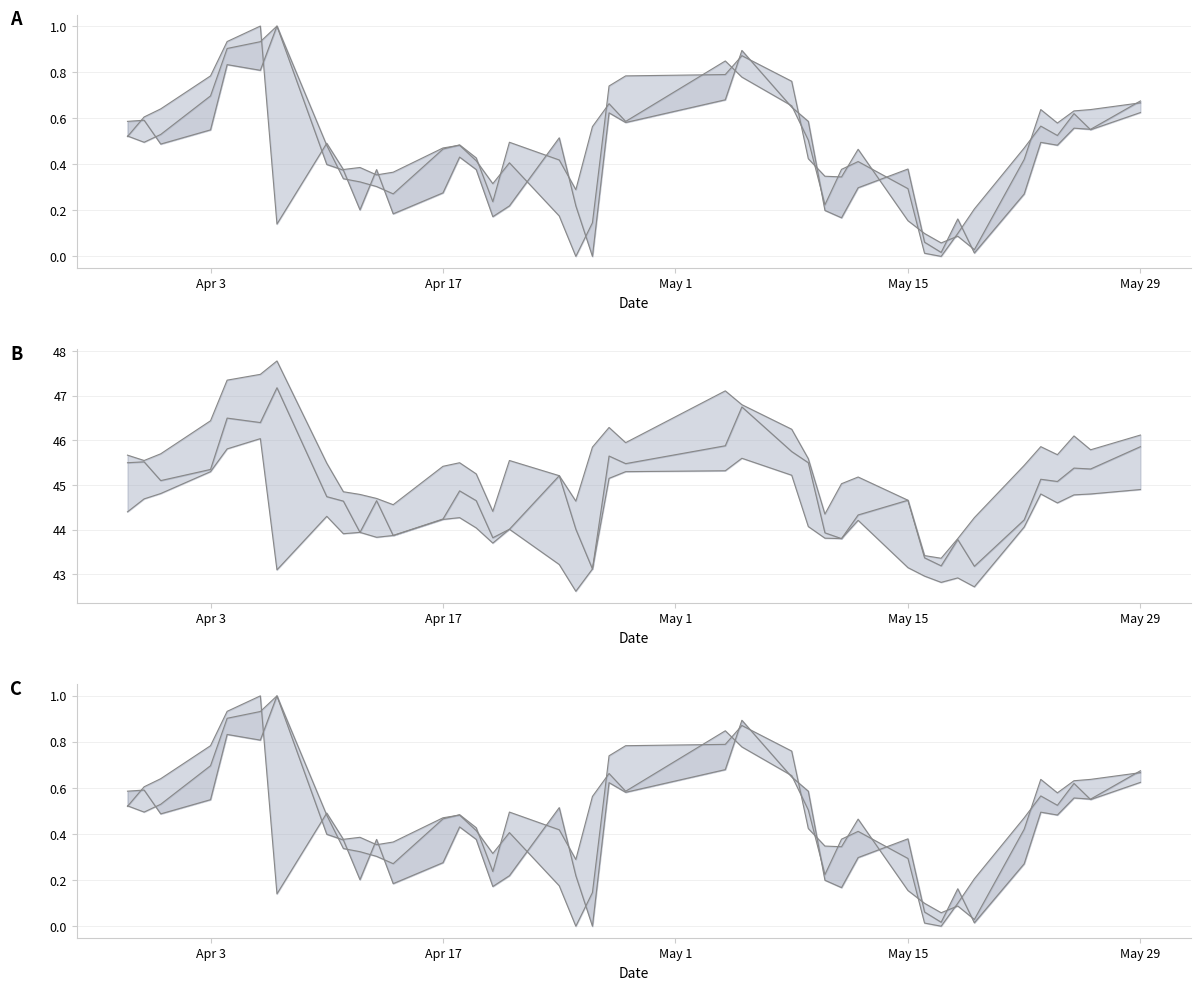

Where do 开盘 and 最低 first cross each other?

Apr 3 and Apr 17